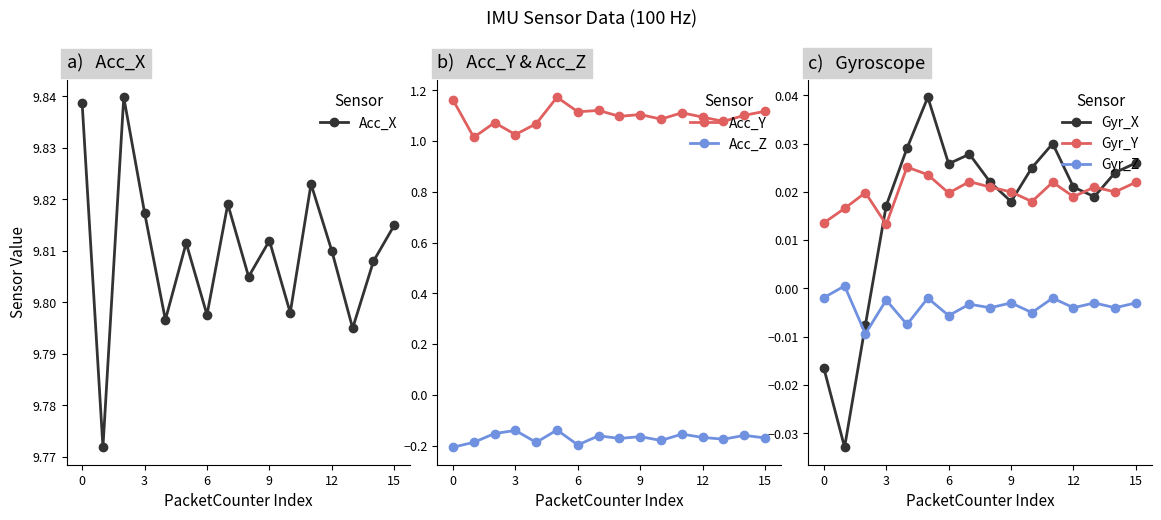

After their last crossing, which series has the higher values: Gyr_Z or Gyr_X?

Gyr_X